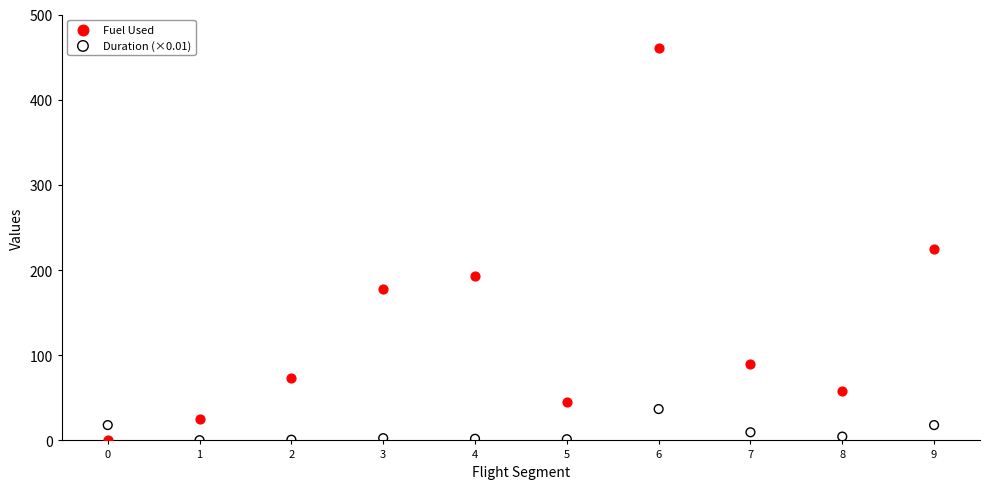

Which series has the largest Y range (max minus min)?

Fuel Used